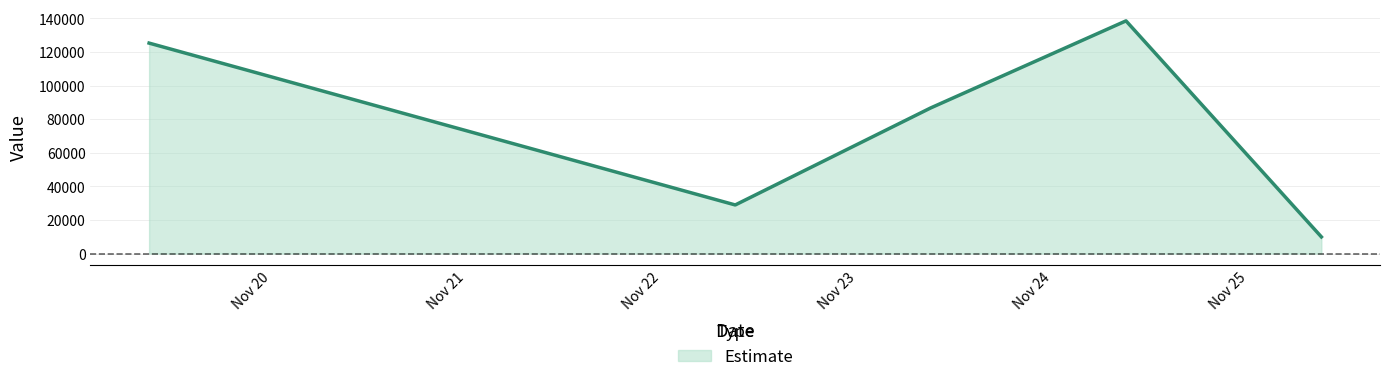

True or false: the data has more than 1 interior local peaks.

False